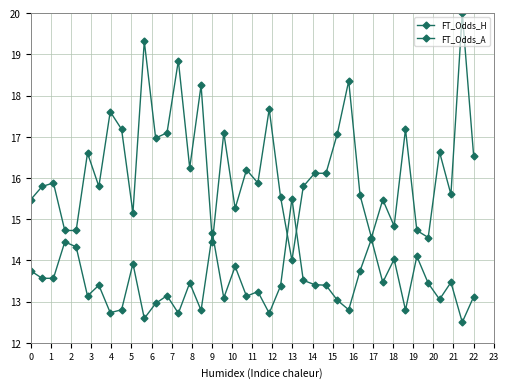

How many interior local peaks does the FT_Odds_H series have?

14